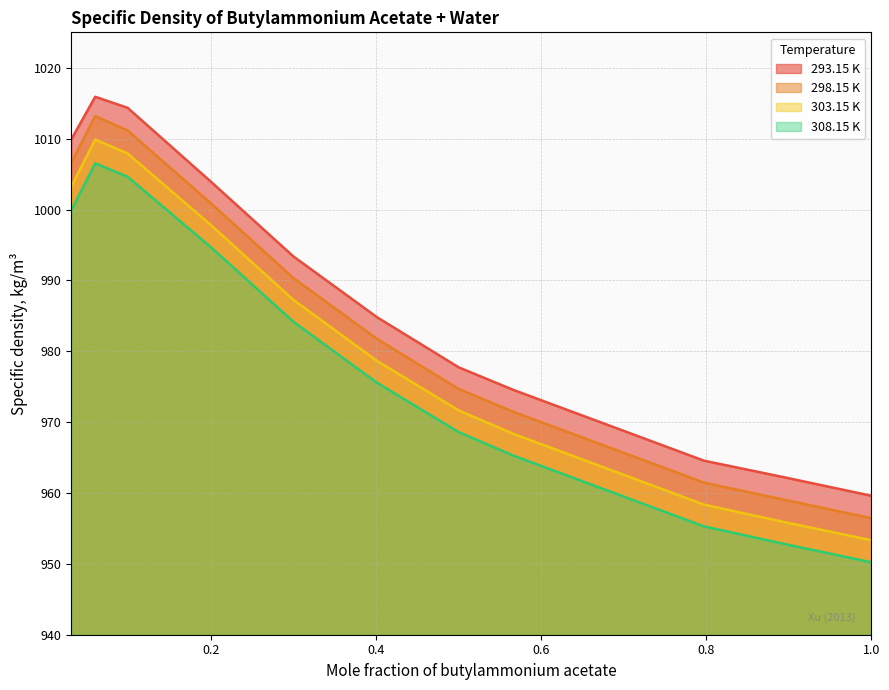

True or false: 298.15 K has a value of 990.3 at 0.2999.

True